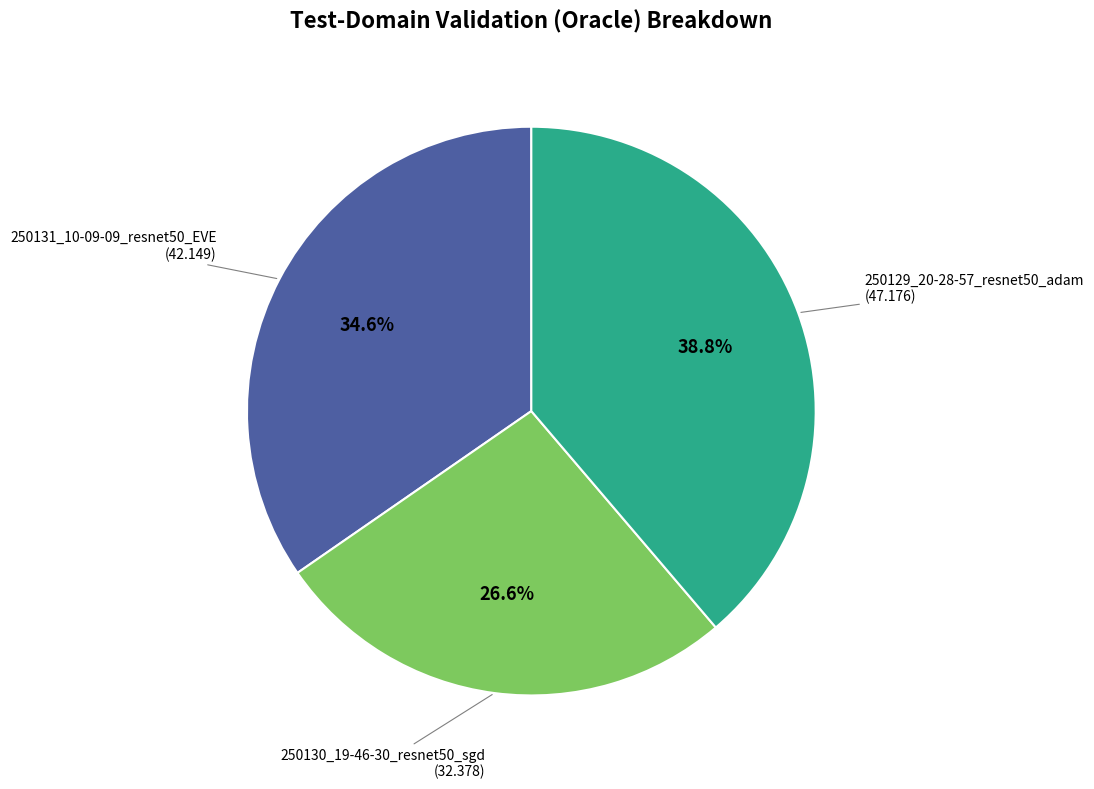

Is there any slice that represents more than half of the pie?

No